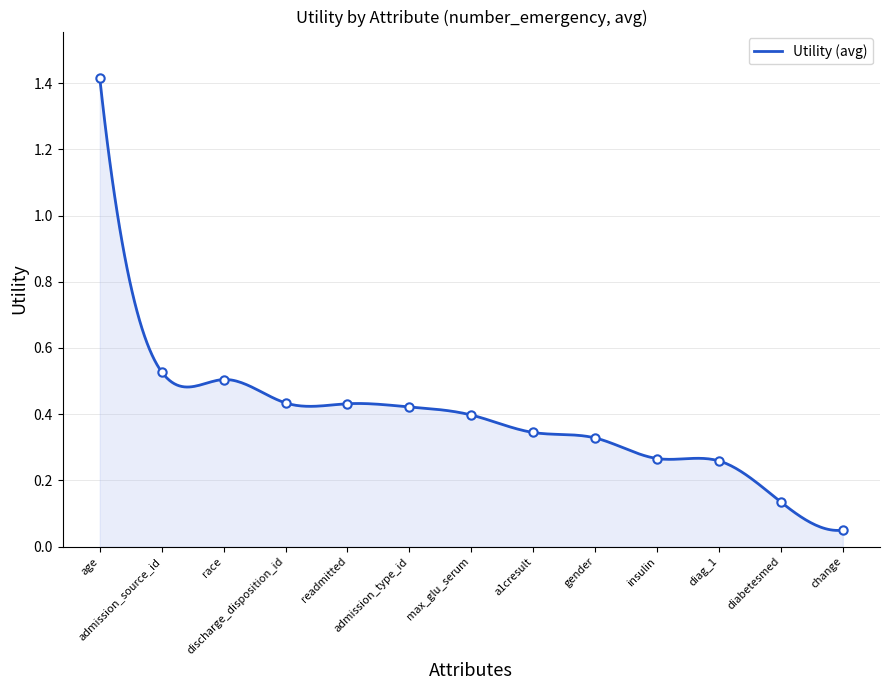

The value at diag_1 is 0.3. True or false?

True